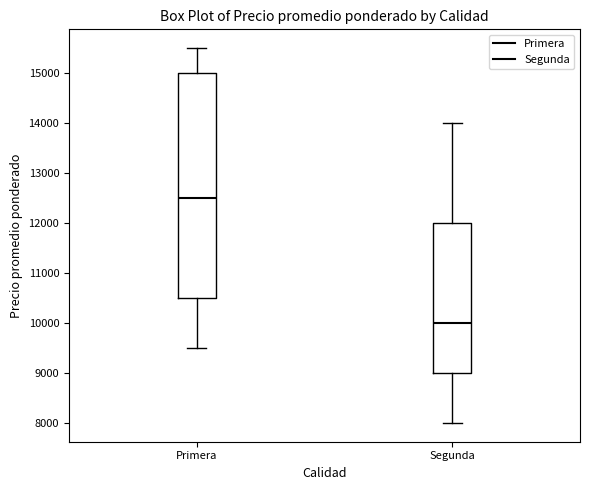

Reading left to right, read every box against the y-axis: the position of its median line, the range the box covers, and the ends of its whiskers. The values are not printed on the chart, so give them approximately, as read against the axis.

Primera: median 12500, box 10500 to 15000, whiskers 9500 to 15500
Segunda: median 10000, box 9000 to 12000, whiskers 8000 to 14000